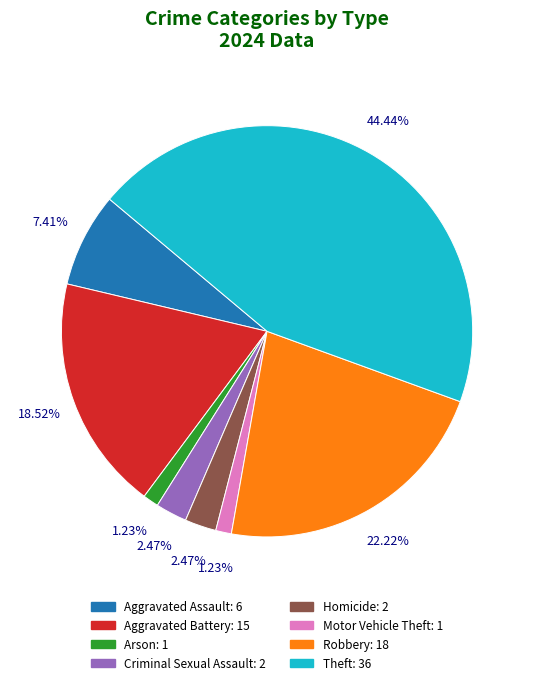

What portion of the pie excludes Criminal Sexual Assault?

97.5%